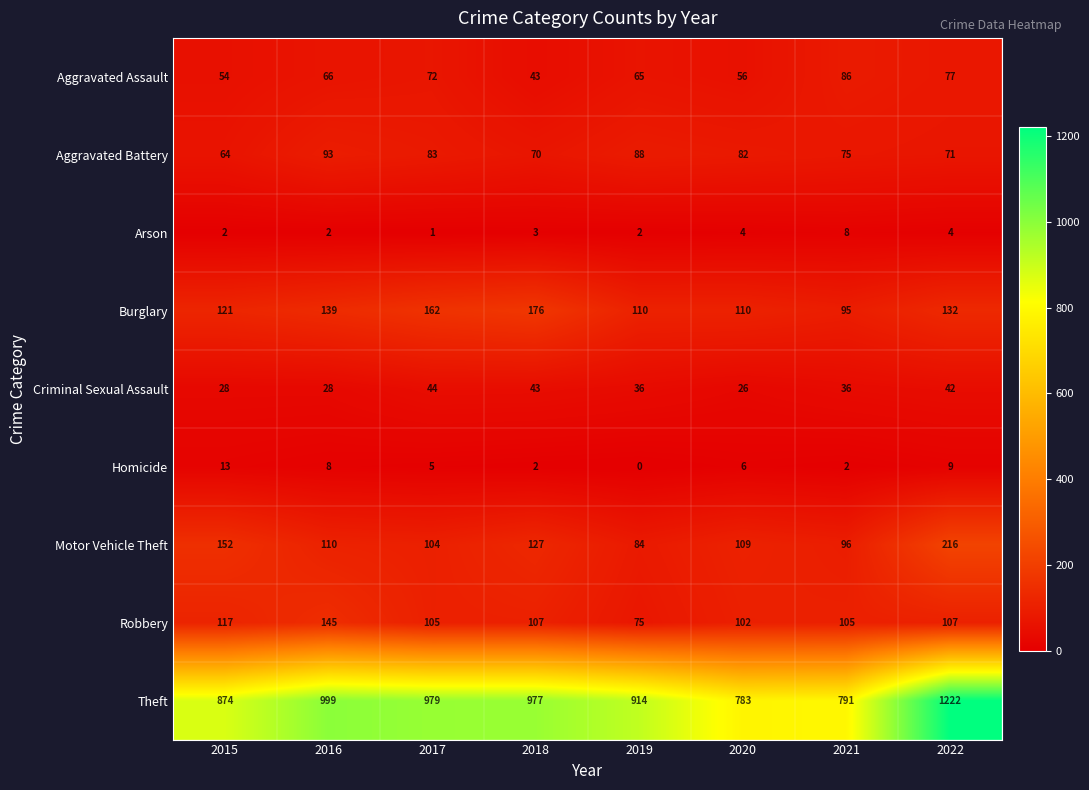

What is the sum of all Homicide values?

45